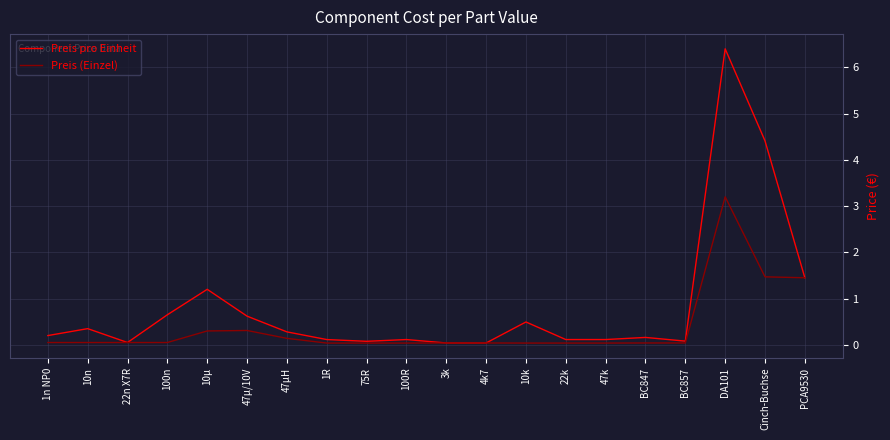

At which category does Preis pro Einheit reach its first local valley?

22n X7R